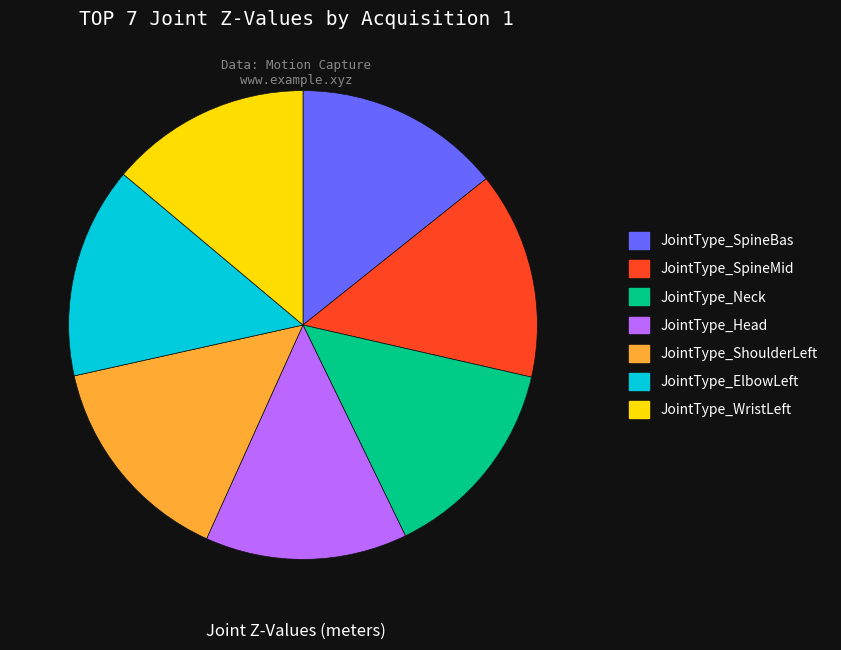

What percentage is NOT represented by JointType_SpineMid?

85.7%